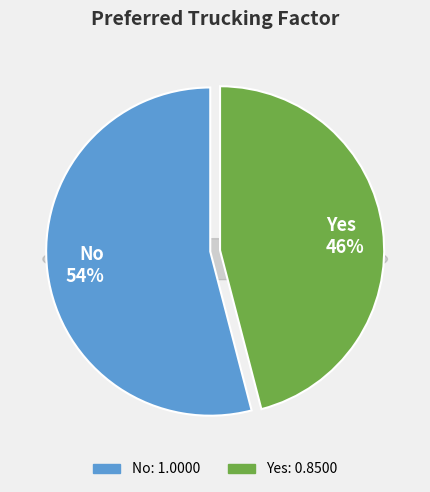

Which category accounts for the majority?

No